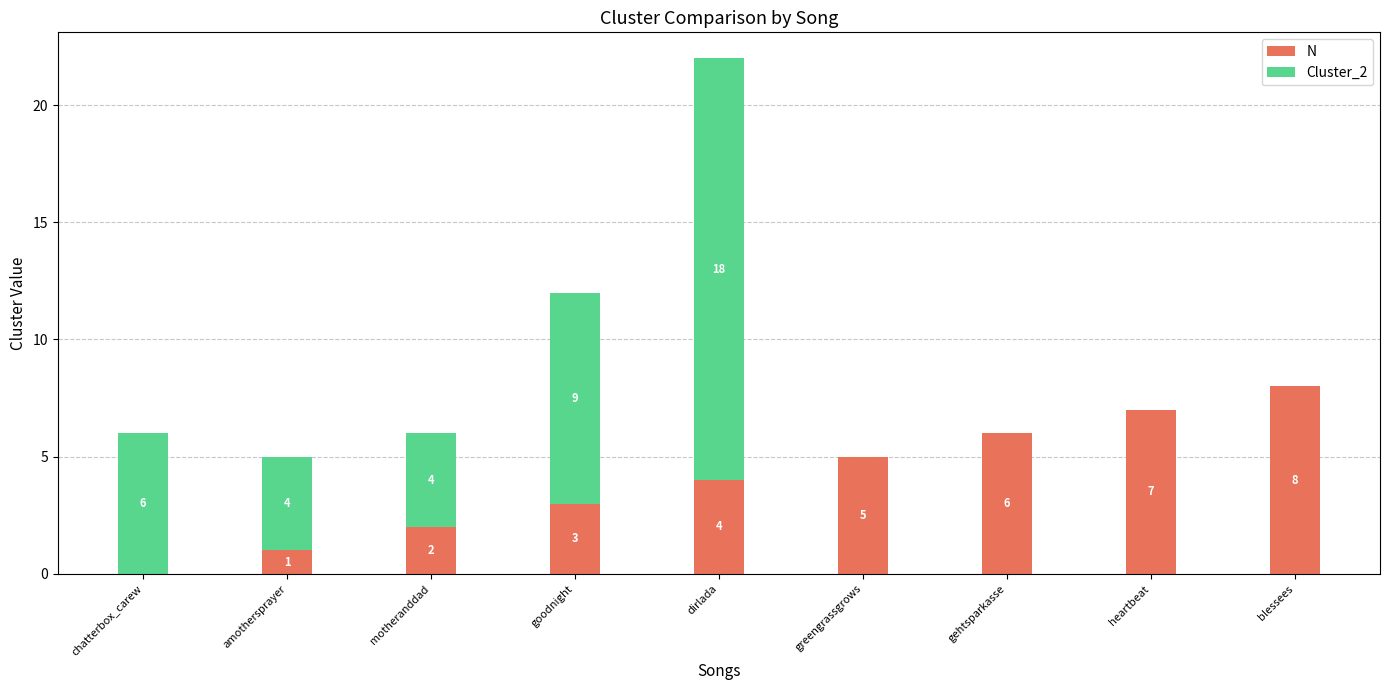

At which label is N closest to 4?

dirlada